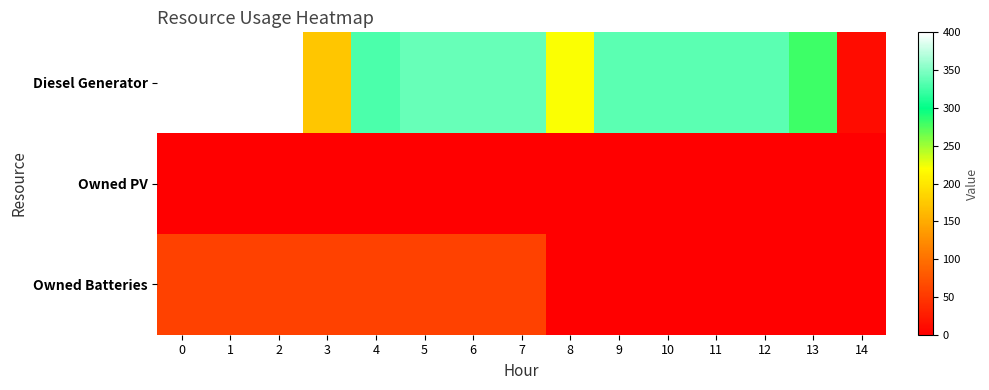

At 6, list the series in order from largest to smallest.

Diesel Generator, Owned Batteries, Owned PV